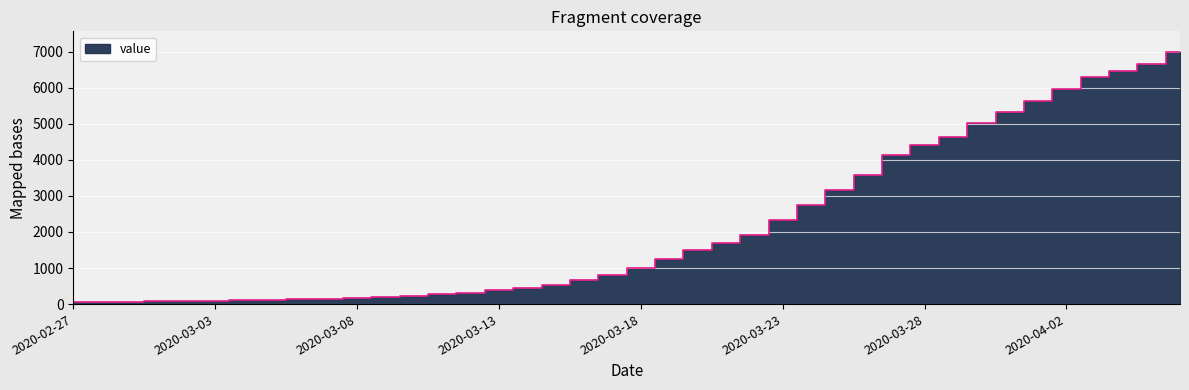

Read the value at 2020-03-25, to the nearest 50.

3150